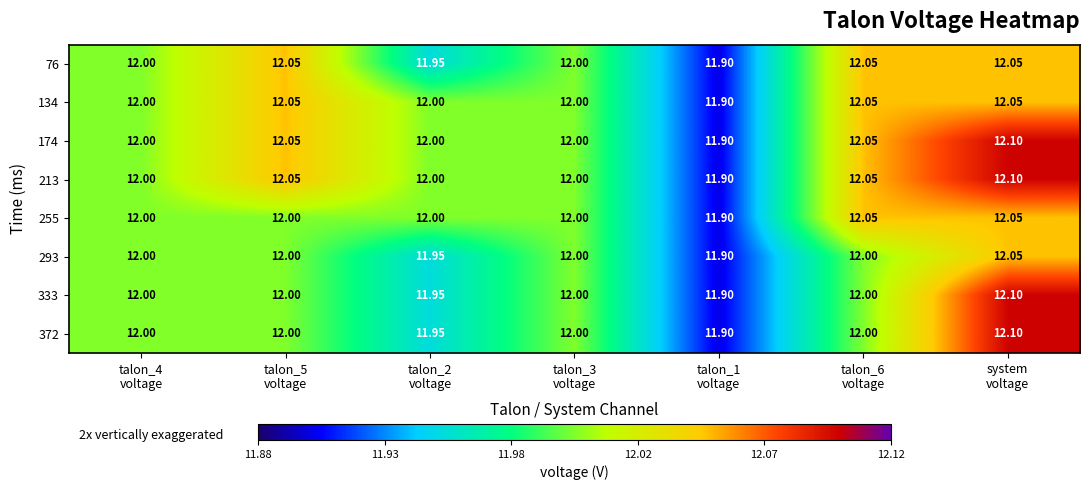

How many values in the 255 series are below 12?

1